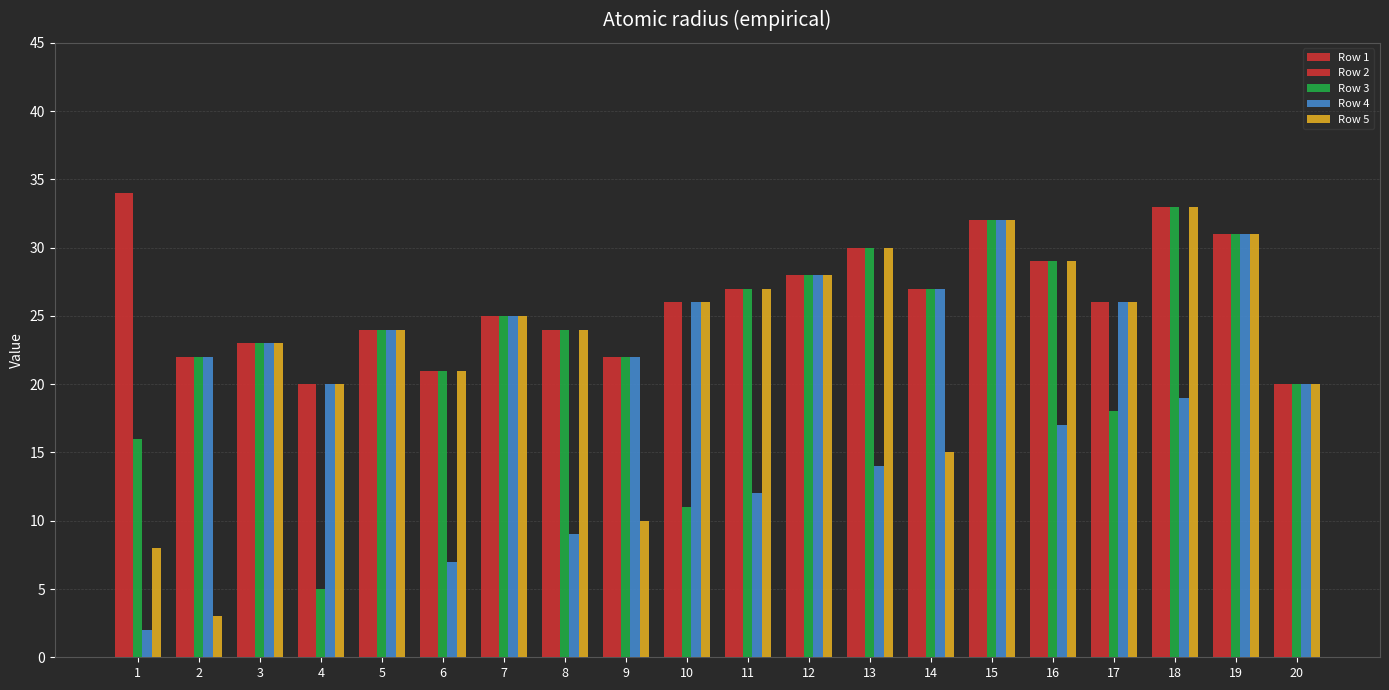

At which label does Row 1 reach its peak?

1